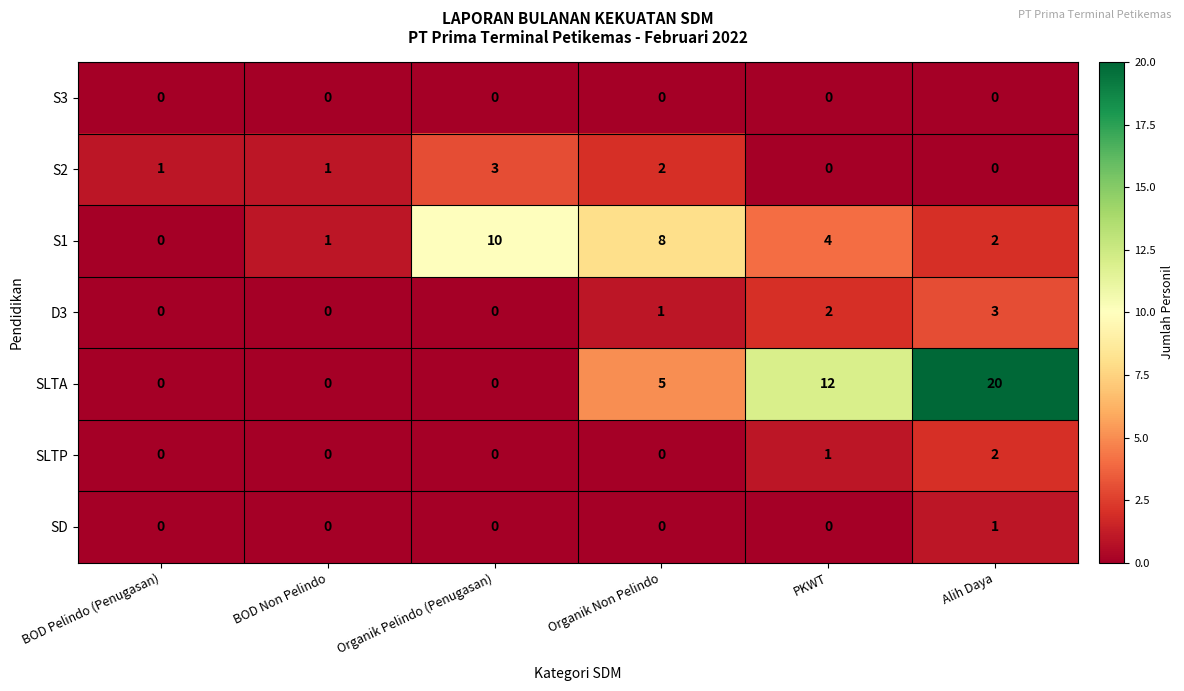

What value does the S1 series have at Organik Pelindo (Penugasan), to the nearest 5?

10